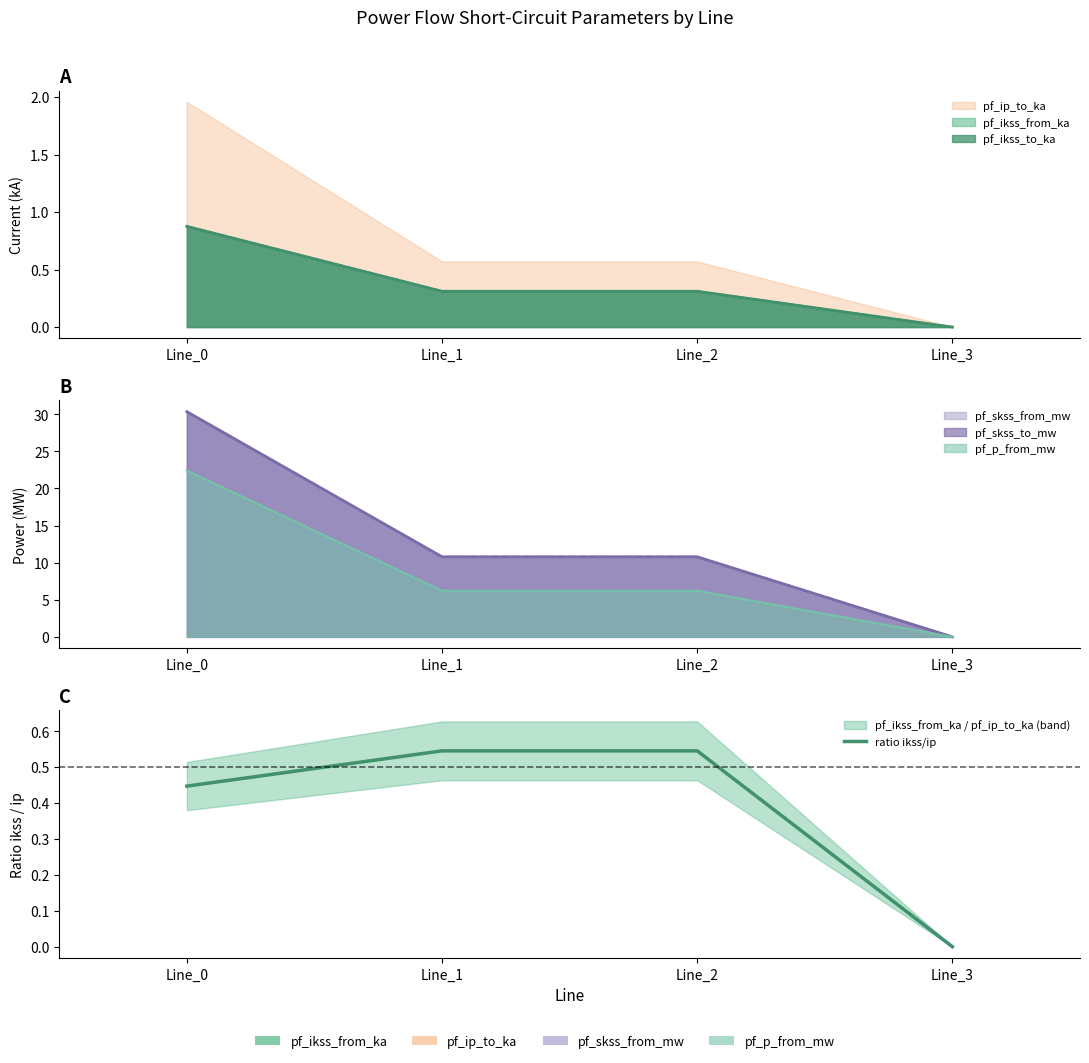

True or false: there are more than 2 points higher than both neighbors.

False